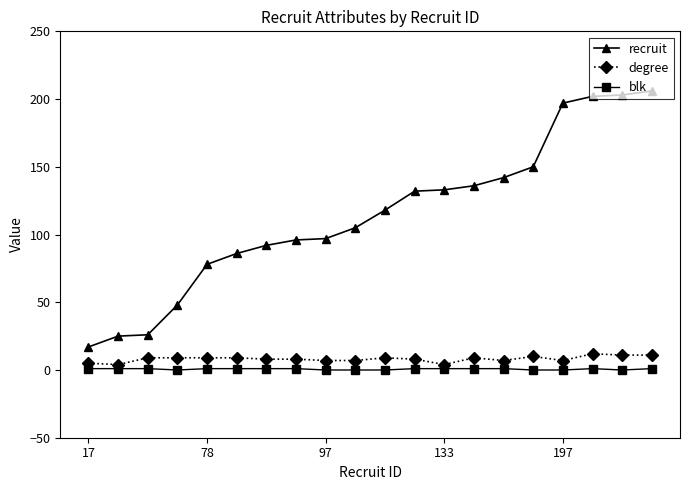

How many degree values are between 7 and 9?

13